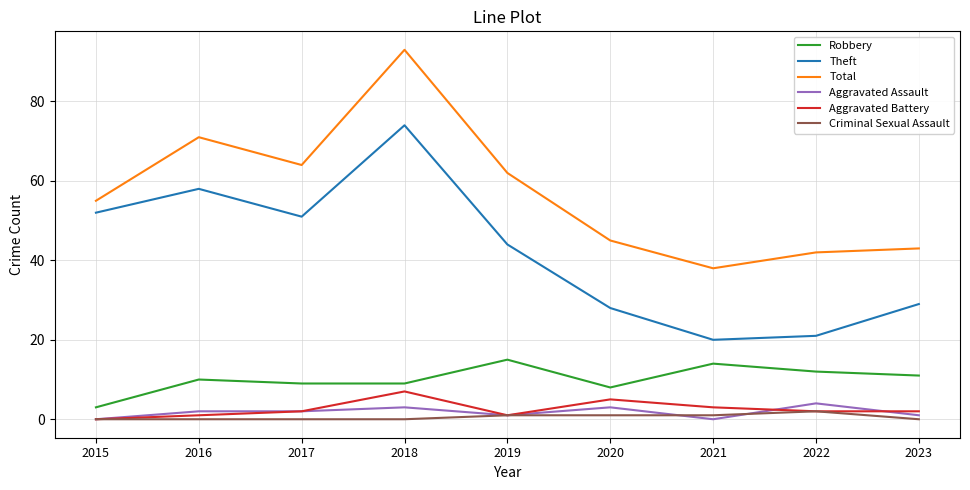

Which series has the largest range (max minus min)?

Total